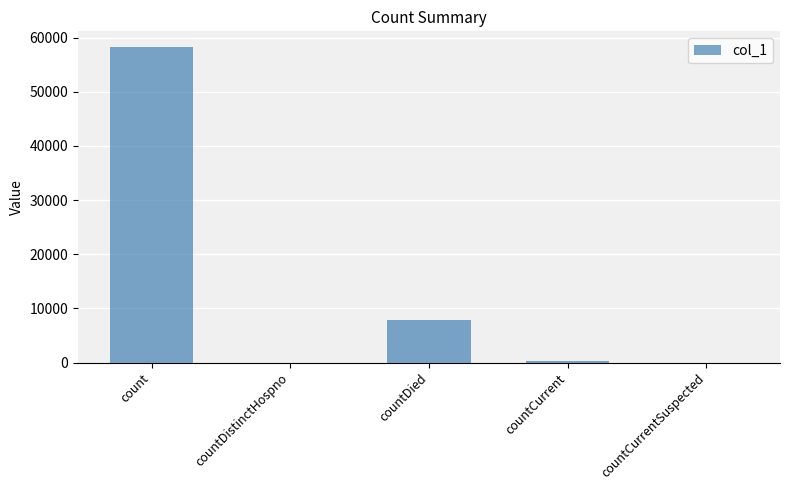

What is the greatest value displayed?

58237